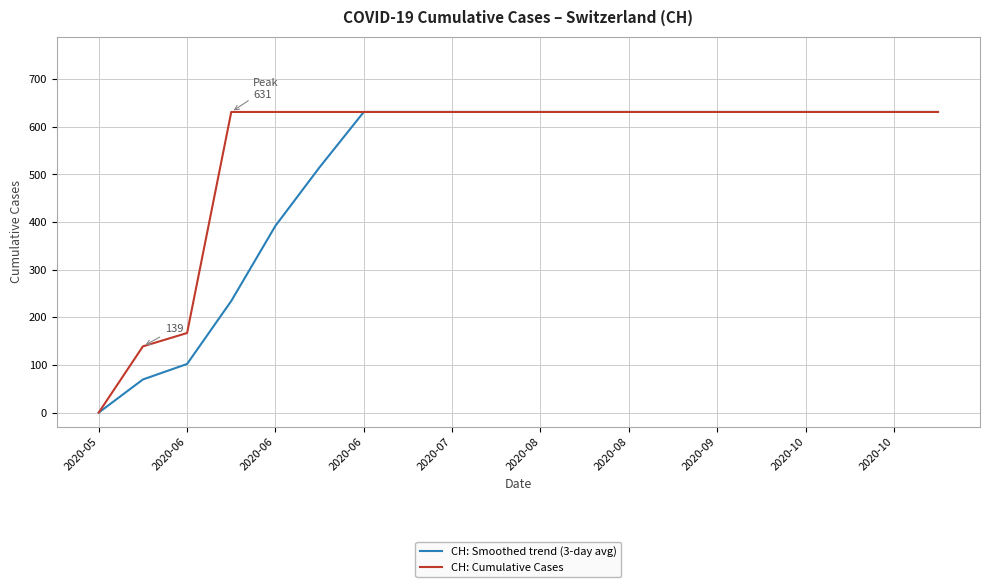

What is the greatest value displayed?

631.0